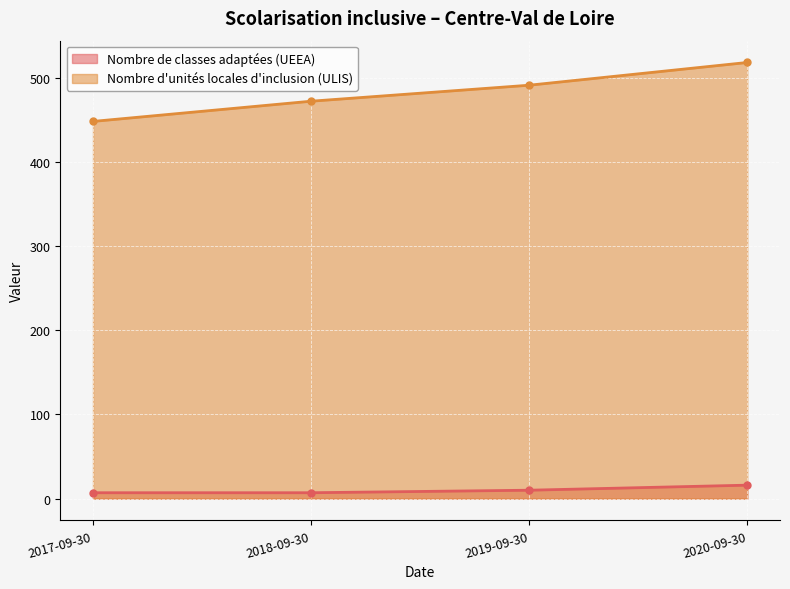

Is the value of Nombre de classes adaptées (UEEA) at 2019-09-30 greater than the value of Nombre d'unités locales d'inclusion (ULIS) at 2019-09-30?

No